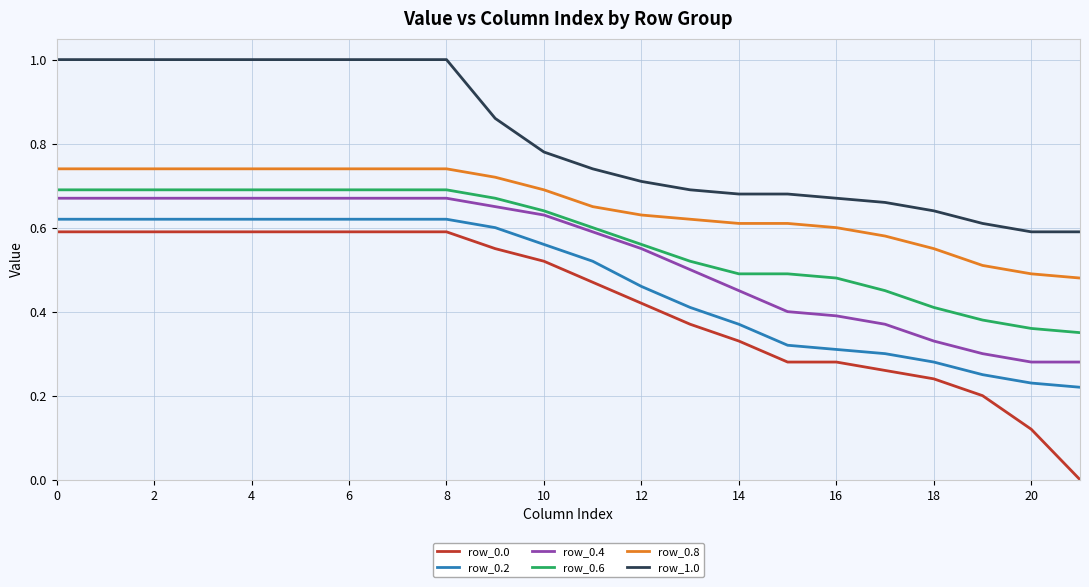

Which series has the largest total across all categories?

row_1.0